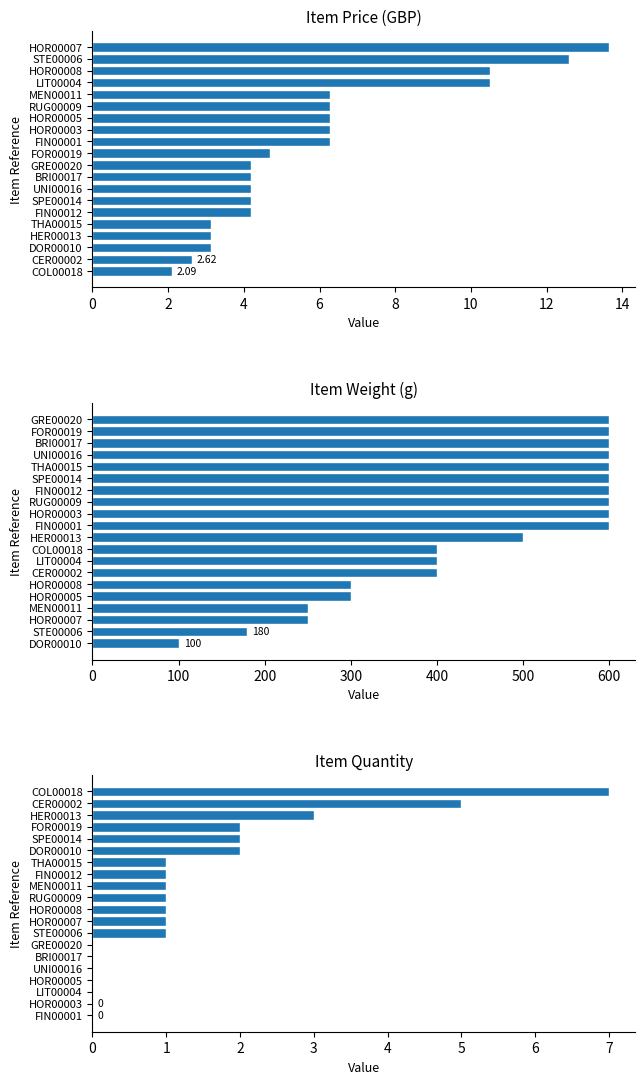

Is it true that Item Weight (g) equals 400.0 at LIT00004?

True